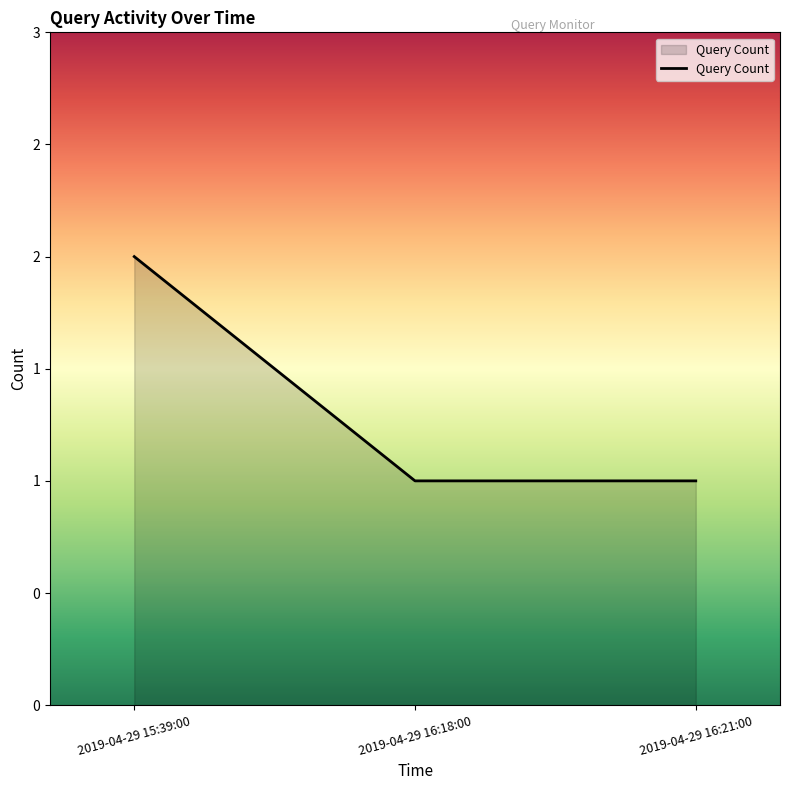

Does the chart have visible grid lines?

No